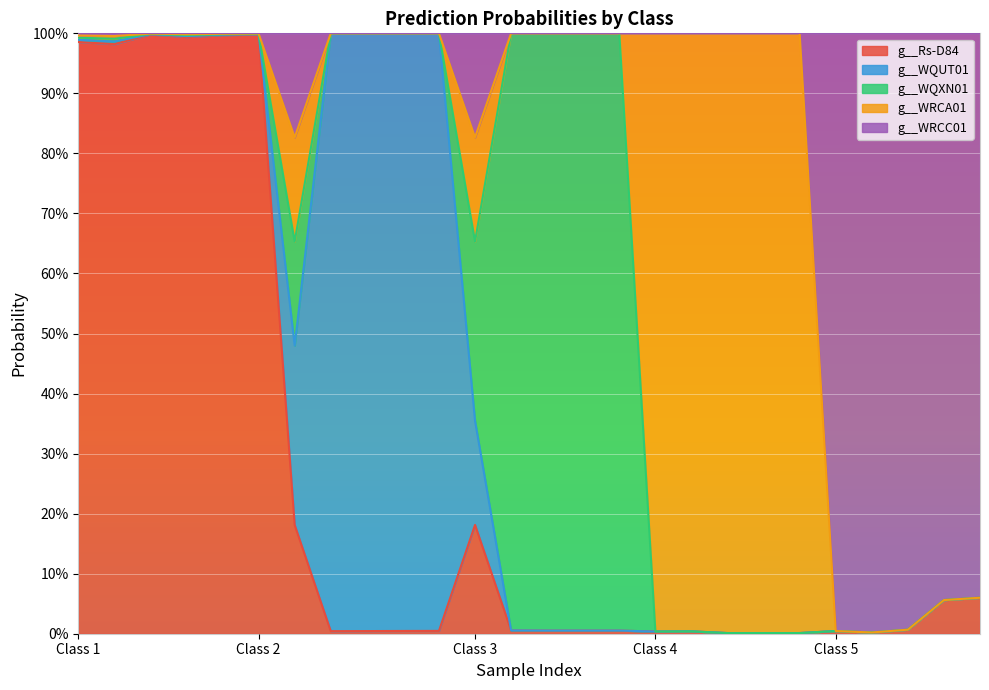

How many times do g__Rs-D84 and g__WQUT01 cross each other?

2